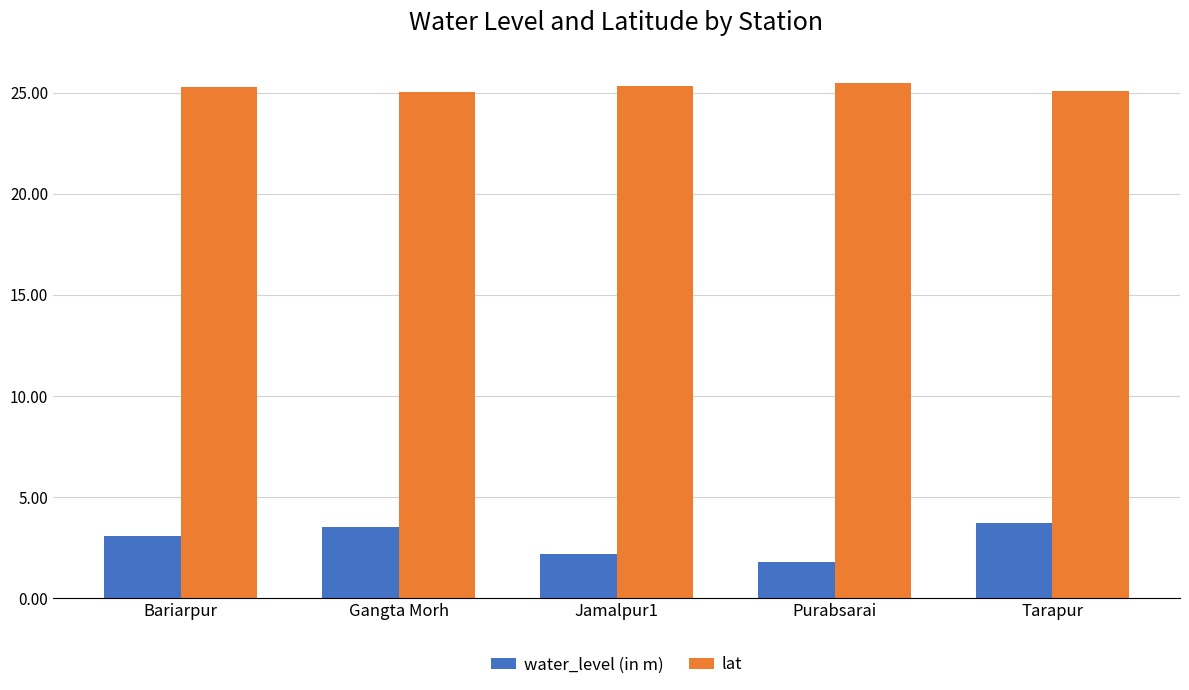

What is the greatest value displayed?

25.5